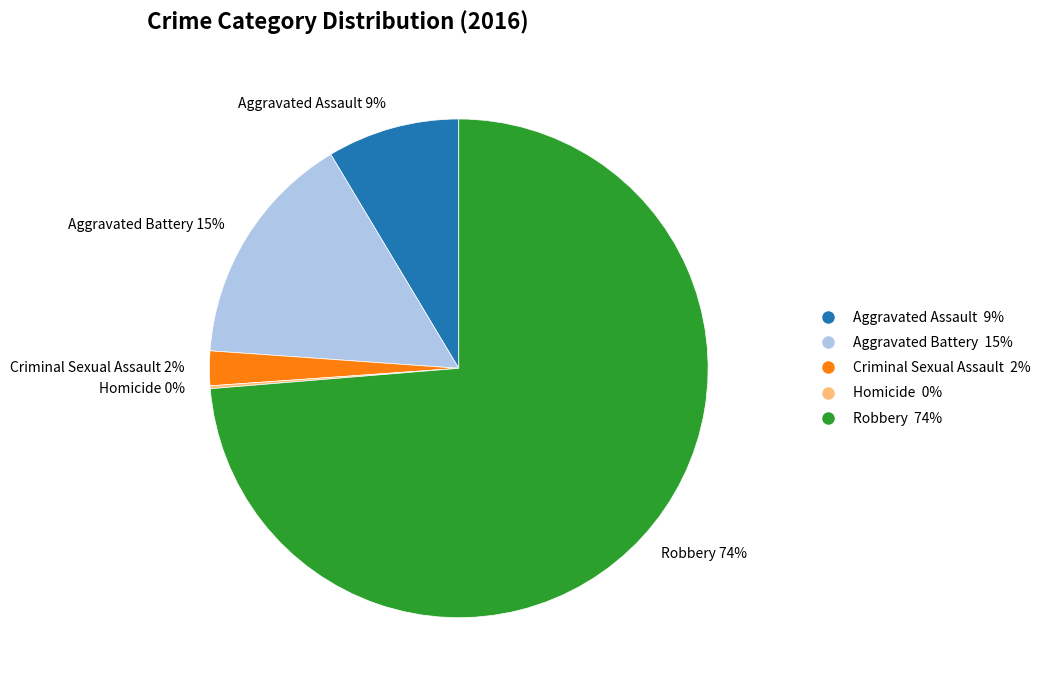

Is the sum of Aggravated Assault 9% and Robbery 74% greater than half?

Yes